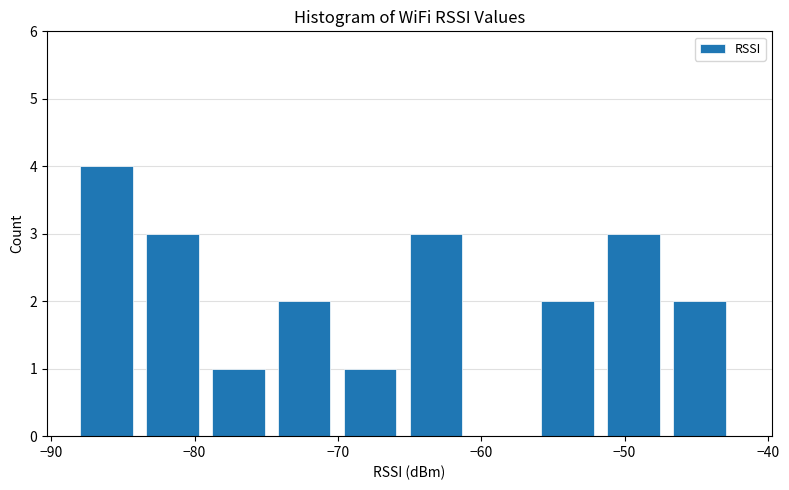

Reading left to right, transcribe this chart: for each bar, give the range it covers on the x-axis and its height. Neither the bar edges nor the heights are printed on the chart, so give them approximately, as read against the axes.

-88.0 to -83.4: 4
-83.4 to -78.8: 3
-78.8 to -74.2: 1
-74.2 to -69.6: 2
-69.6 to -65.0: 1
-65.0 to -60.4: 3
-60.4 to -55.8: 0
-55.8 to -51.2: 2
-51.2 to -46.6: 3
-46.6 to -42.0: 2